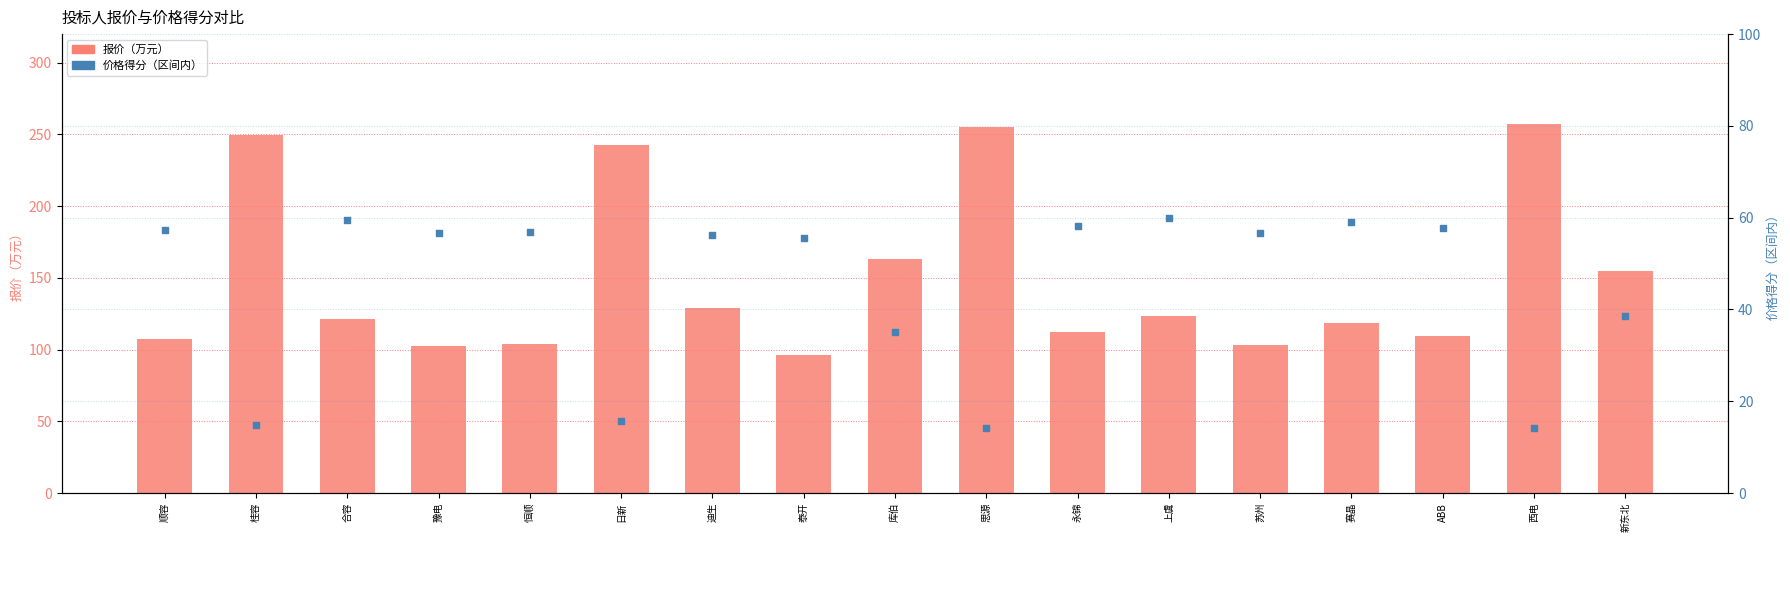

Is the value of 价格得分（区间内） at 苏州 greater than the value of 报价（万元） at ABB?

No